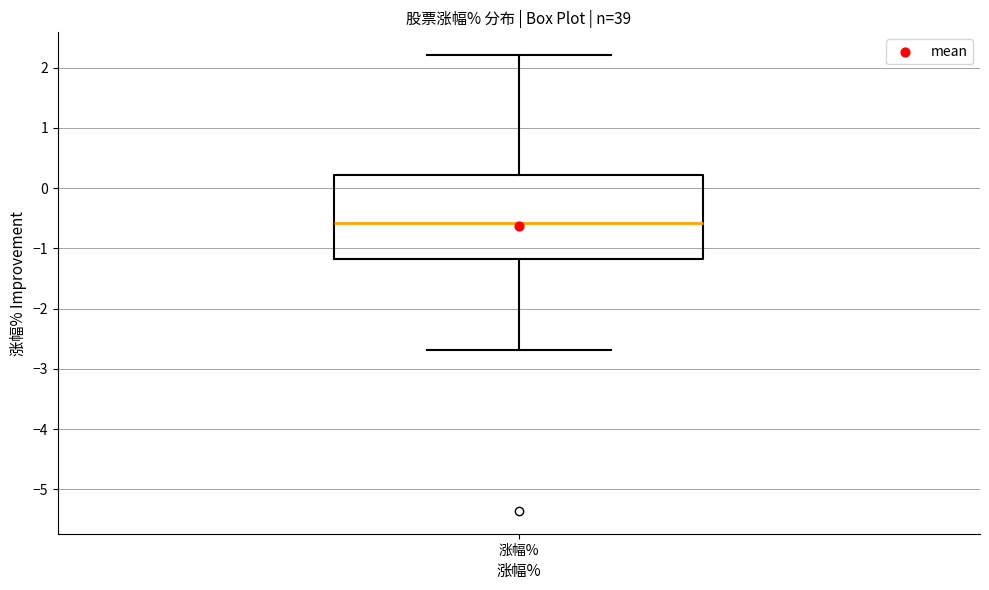

Transcribe this box plot: give where the median line is, the range the box spans, and where the two whiskers end, as read against the y-axis. The values are not printed on the chart, so give them approximately, as read against the axis.

median -0.6, box -1.2 to 0.2, whiskers -2.7 to 2.2